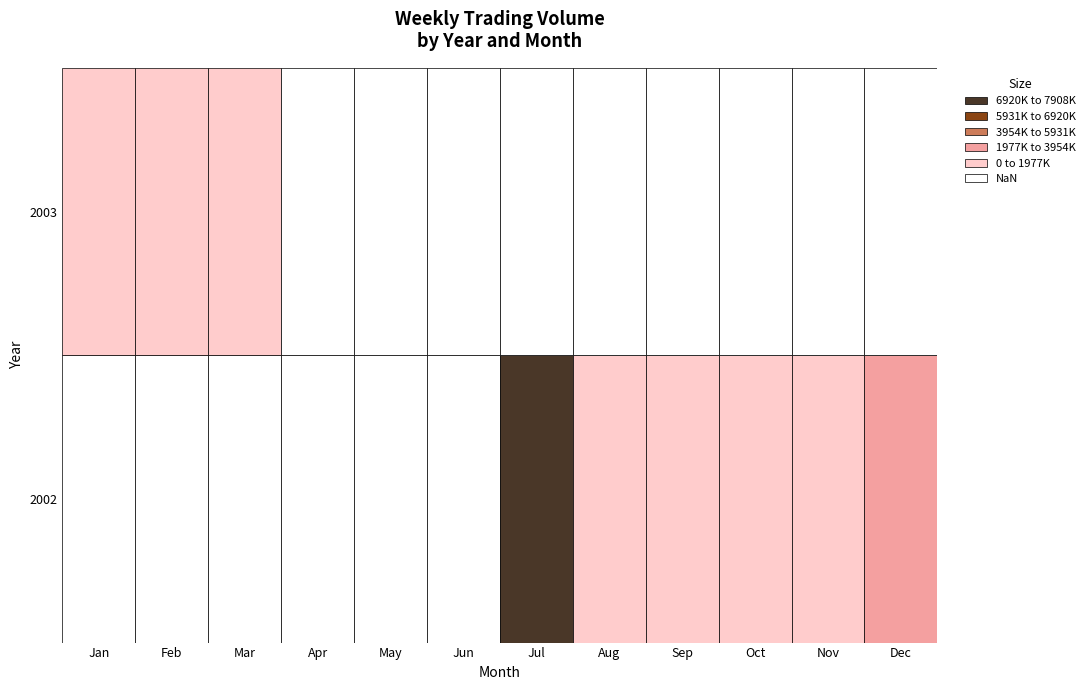

How many data points in 2002 are above 371493?

2